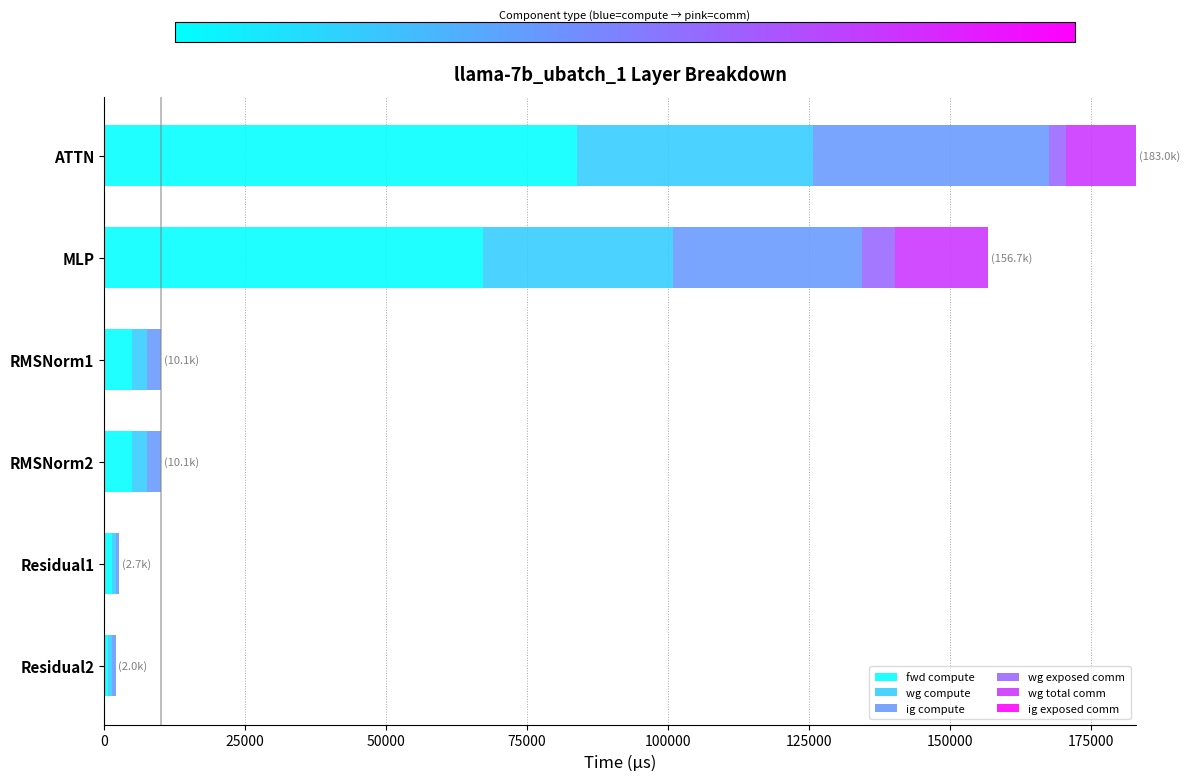

At which category is the sum across all series the highest?

ATTN